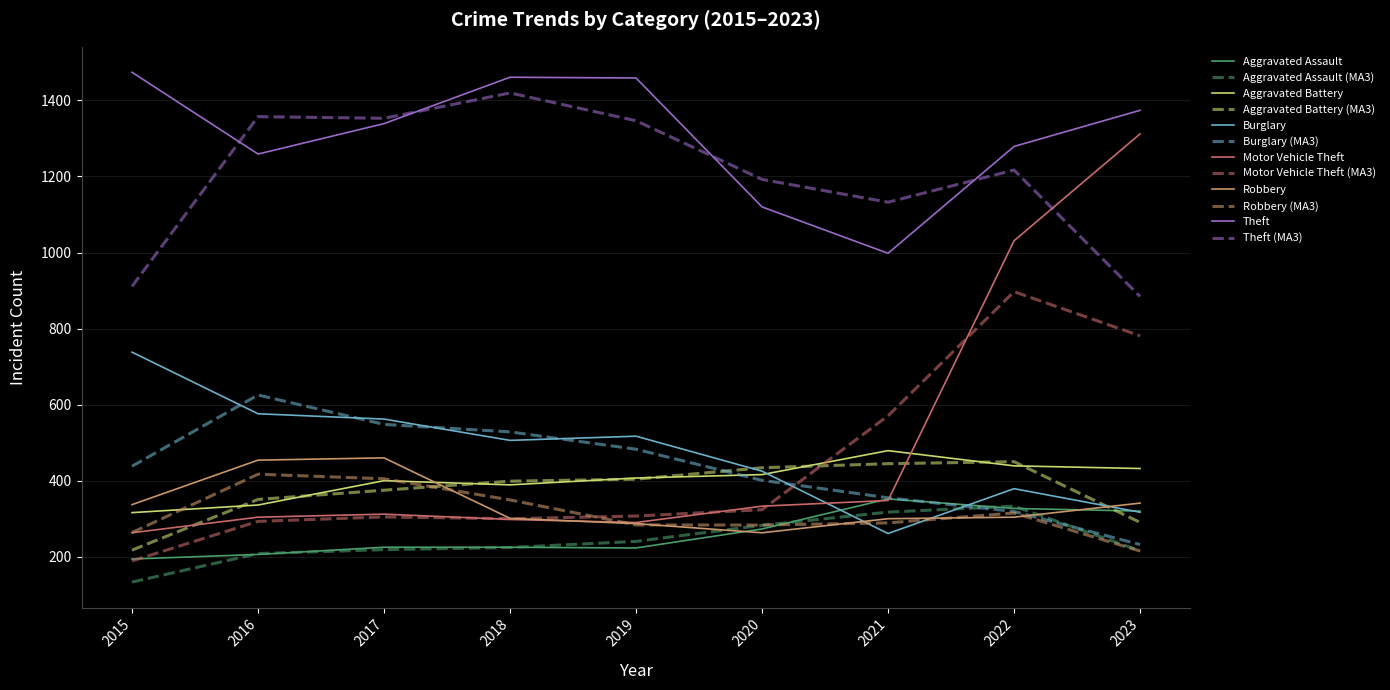

At how many categories does at least one series exceed 388?

9